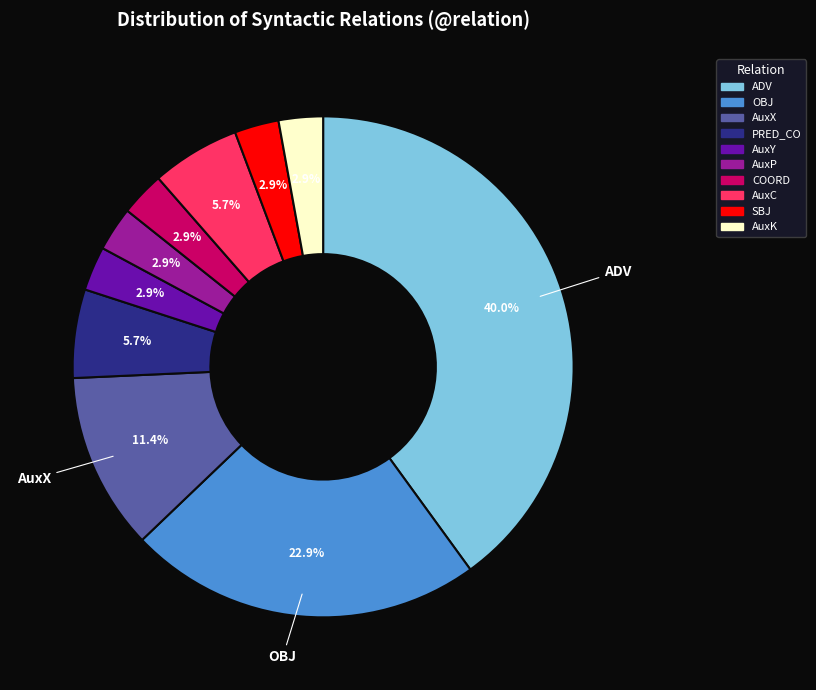

What percentage is the PRED_CO slice, to the nearest percent?

6%